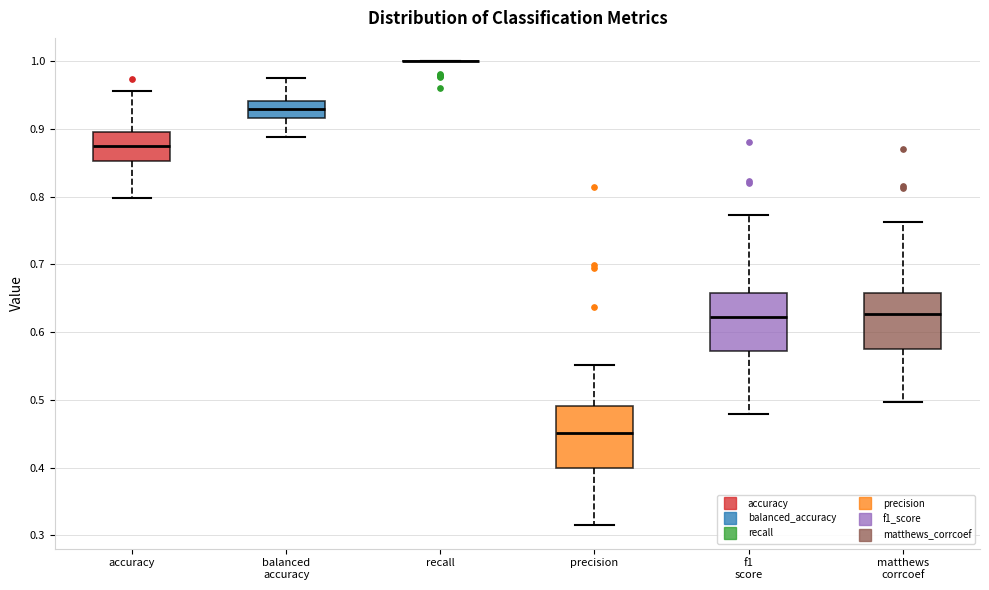

Reading left to right, transcribe this box plot: for each box, give where its median line is, the range the box spans, and where its two whiskers end, as read against the y-axis. The values are not printed on the chart, so give them approximately, as read against the axis.

accuracy: median 0.87, box 0.85 to 0.90, whiskers 0.80 to 0.96
balanced accuracy: median 0.93, box 0.92 to 0.94, whiskers 0.89 to 0.98
recall: box collapsed to a line at 1.00, whiskers 1.00 to 1.00
precision: median 0.45, box 0.40 to 0.49, whiskers 0.31 to 0.55
f1 score: median 0.62, box 0.57 to 0.66, whiskers 0.48 to 0.77
matthews corrcoef: median 0.63, box 0.57 to 0.66, whiskers 0.50 to 0.76